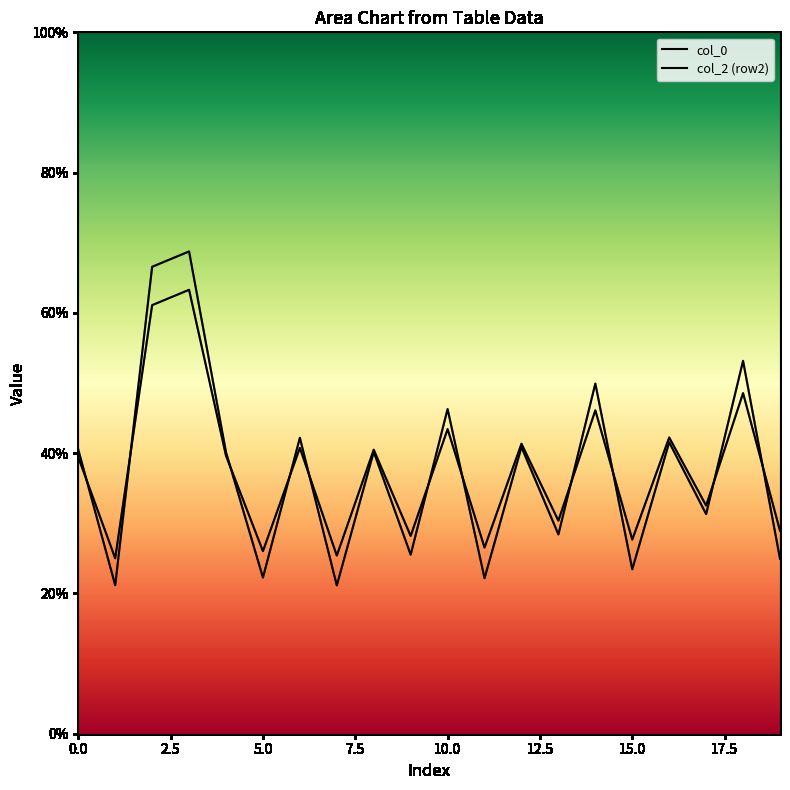

At how many categories does at least one series exceed 22?

20